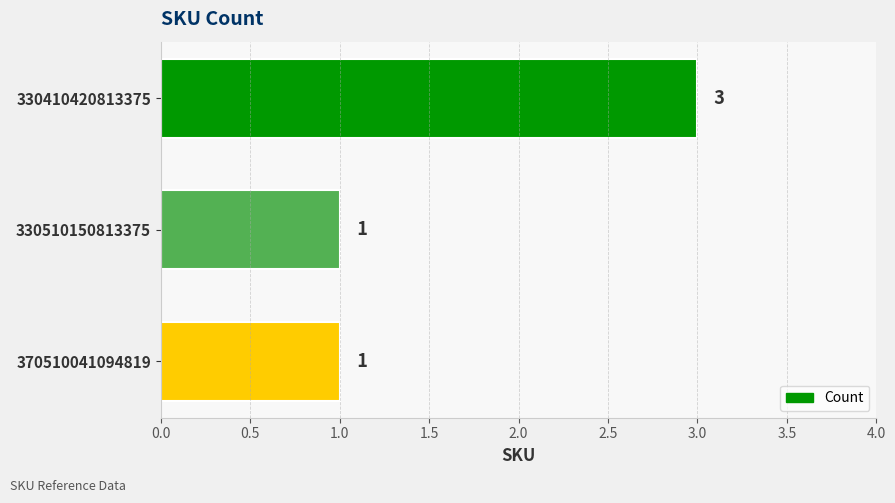

What is the greatest value displayed?

3